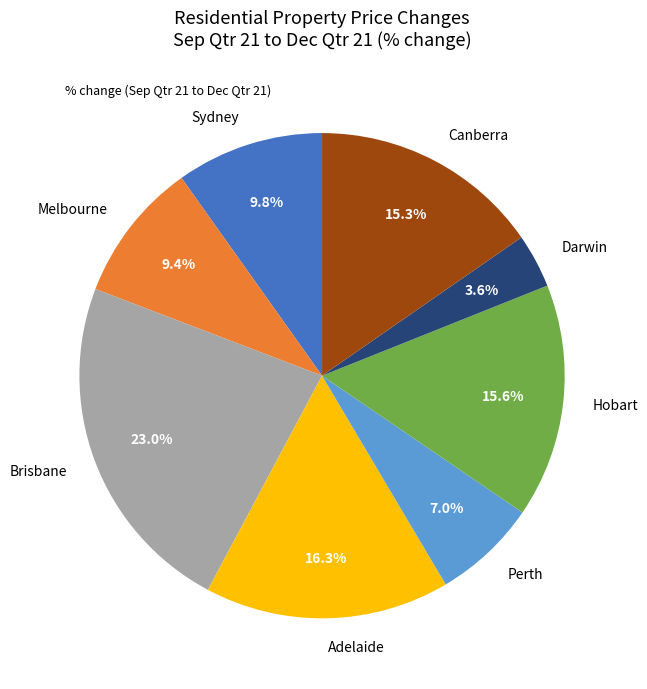

What is the ratio of the value at Sydney to the value at Perth?

1.4